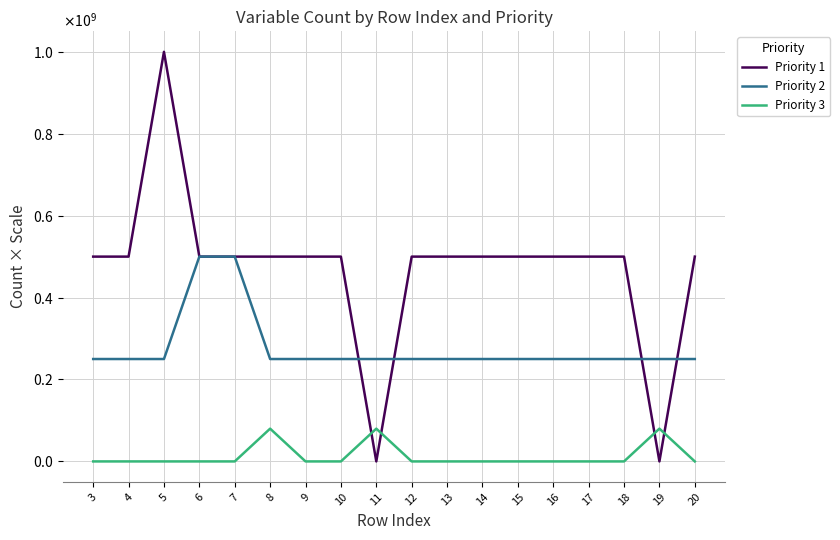

Rank the categories by Priority 1 value from lowest to highest.

11, 19, 3, 4, 6, 7, 8, 9, 10, 12, 13, 14, 15, 16, 17, 18, 20, 5